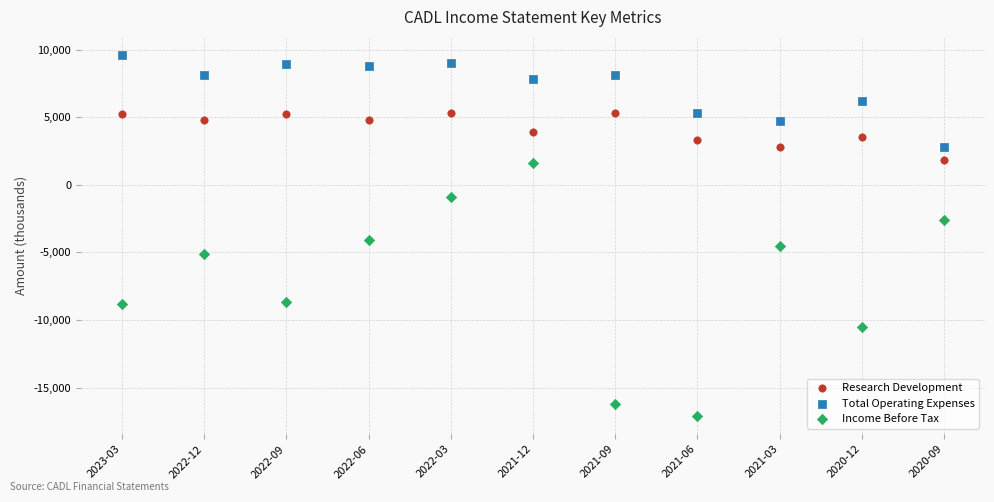

Which series has the widest spread of Y values?

Income Before Tax